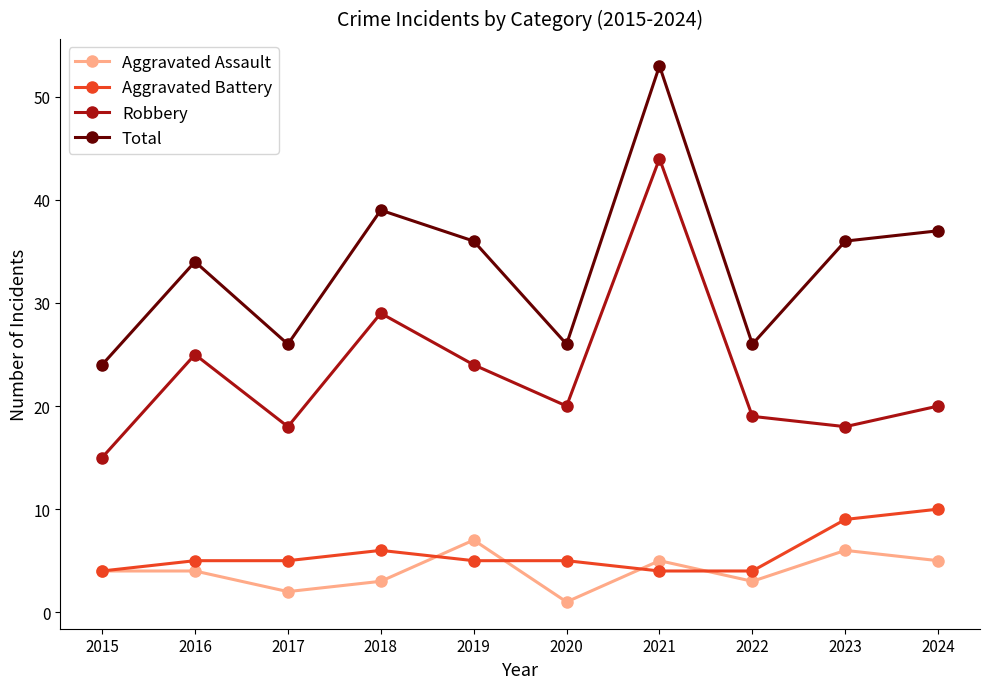

Which series has the largest total across all categories?

Total